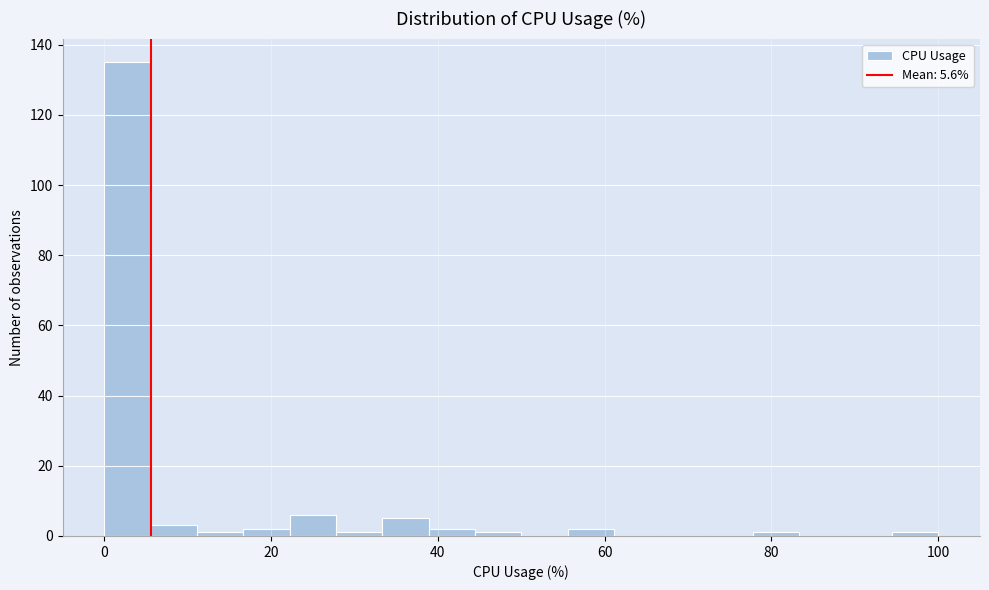

Around what value on the x-axis is the tallest bar? Give the approximate position of its centre, as read against the axis.

2